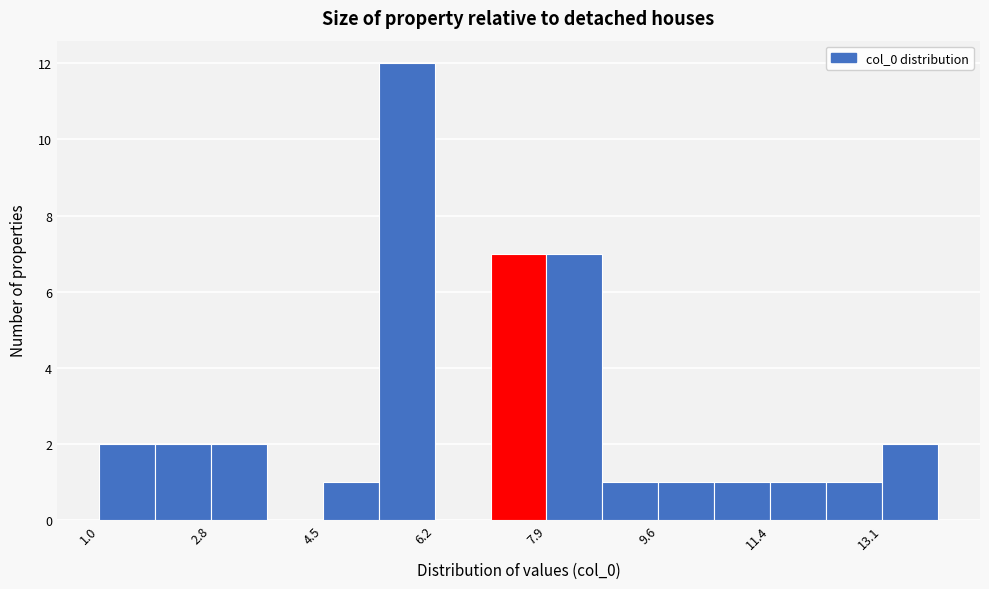

Over which range of the x-axis is the bar tallest?

5.4 to 6.2